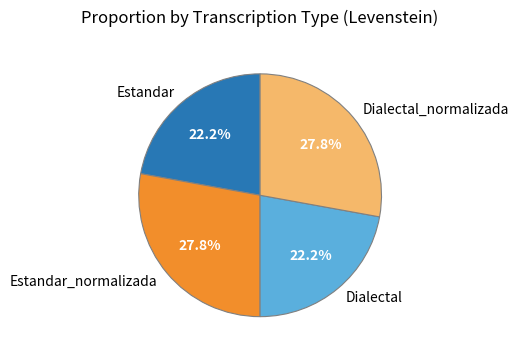

What percentage do Estandar and Dialectal_normalizada together represent?

50.0%